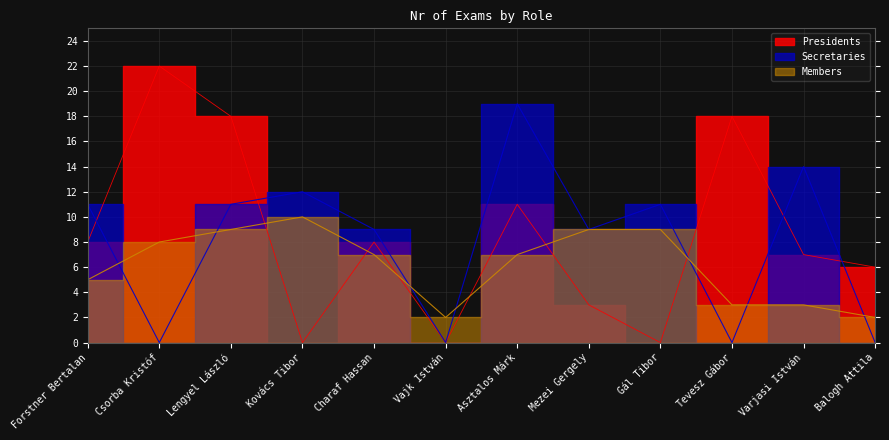

What is the average value of the Presidents series?

8